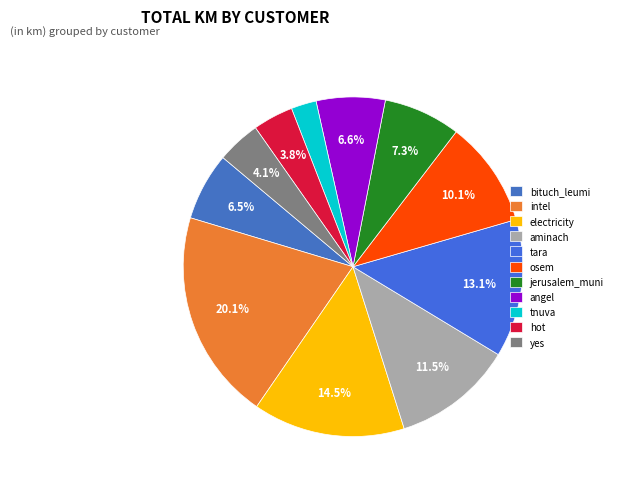

To the nearest percent, what is the average slice percentage?

9%